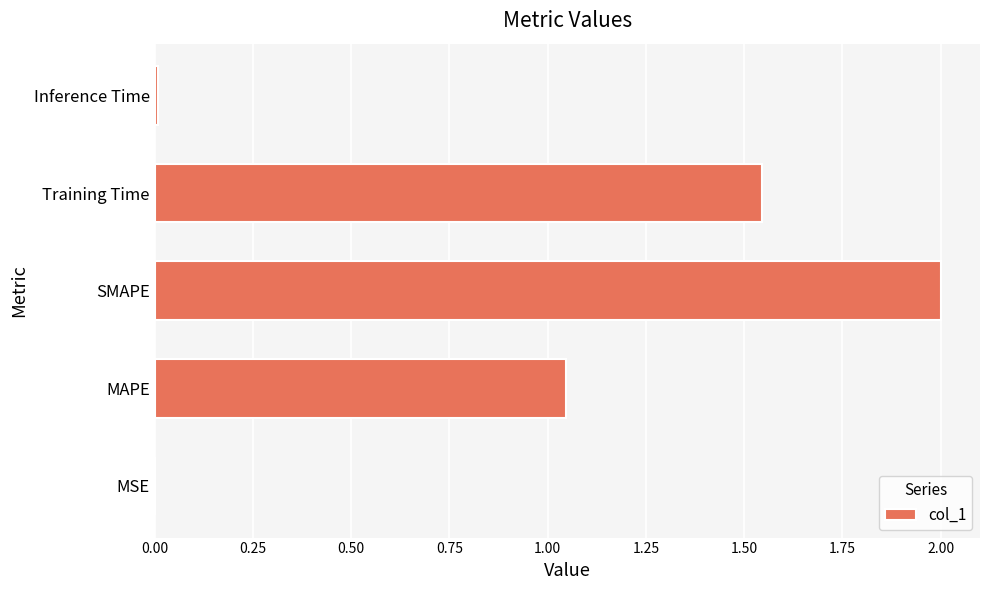

Is it true that the value at MSE is 0.0?

True